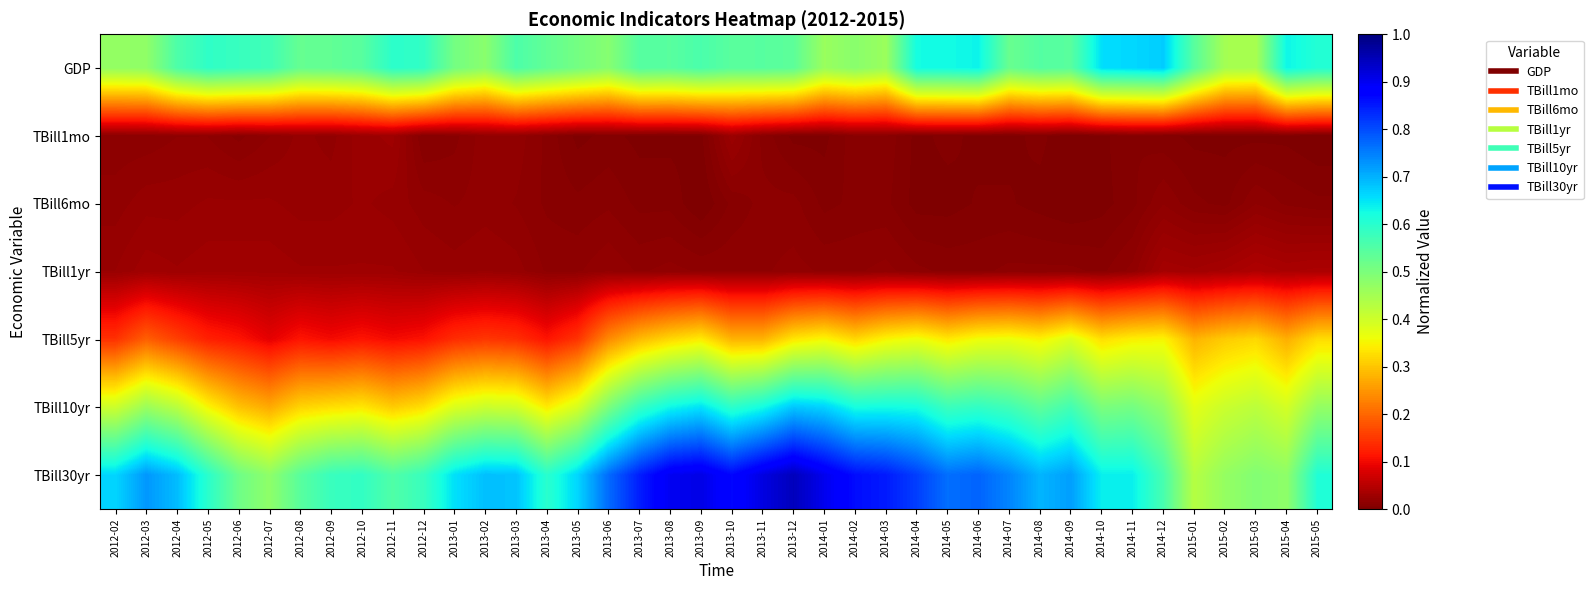

Which series has the largest total across all categories?

TBill30yr